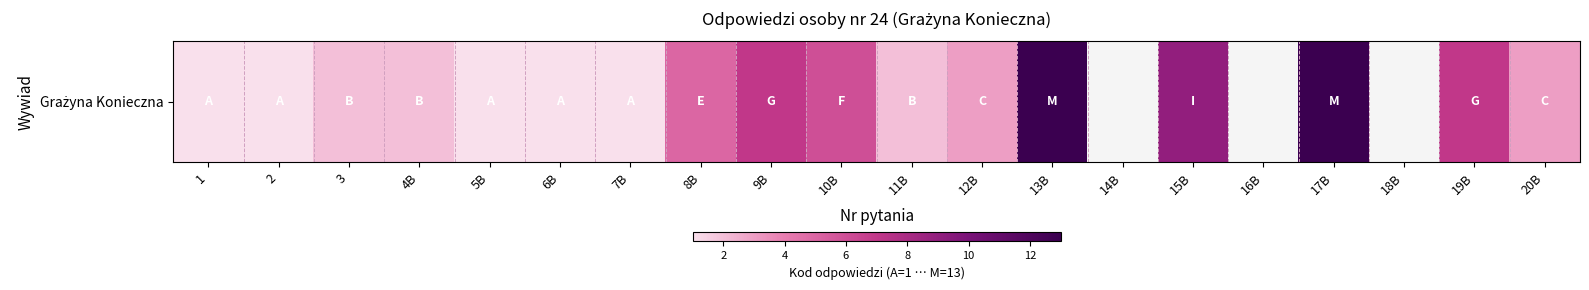

Which label corresponds to the smallest value in the chart?

1